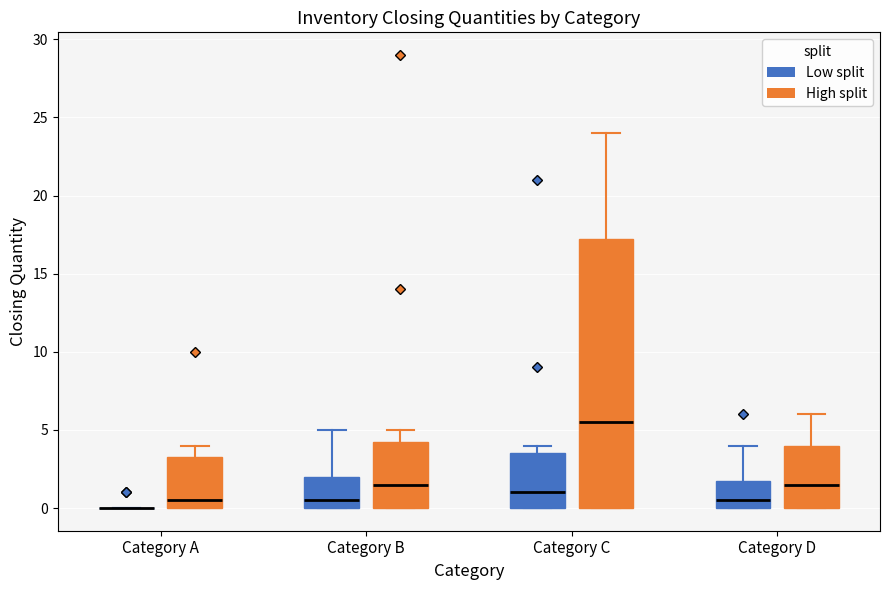

Reading left to right, read every box against the y-axis: the position of its median line, the range the box covers, and the ends of its whiskers. The values are not printed on the chart, so give them approximately, as read against the axis.

Category A (Low split): box collapsed to a line at 0.0, whiskers 0.0 to 0.0
Category A (High split): median 0.5, box 0.0 to 3.5, whiskers 0.0 to 4.0
Category B (Low split): median 0.5, box 0.0 to 2.0, whiskers 0.0 to 5.0
Category B (High split): median 1.5, box 0.0 to 4.5, whiskers 0.0 to 5.0
Category C (Low split): median 1.0, box 0.0 to 3.5, whiskers 0.0 to 4.0
Category C (High split): median 5.5, box 0.0 to 17.5, whiskers 0.0 to 24.0
Category D (Low split): median 0.5, box 0.0 to 2.0, whiskers 0.0 to 4.0
Category D (High split): median 1.5, box 0.0 to 4.0, whiskers 0.0 to 6.0